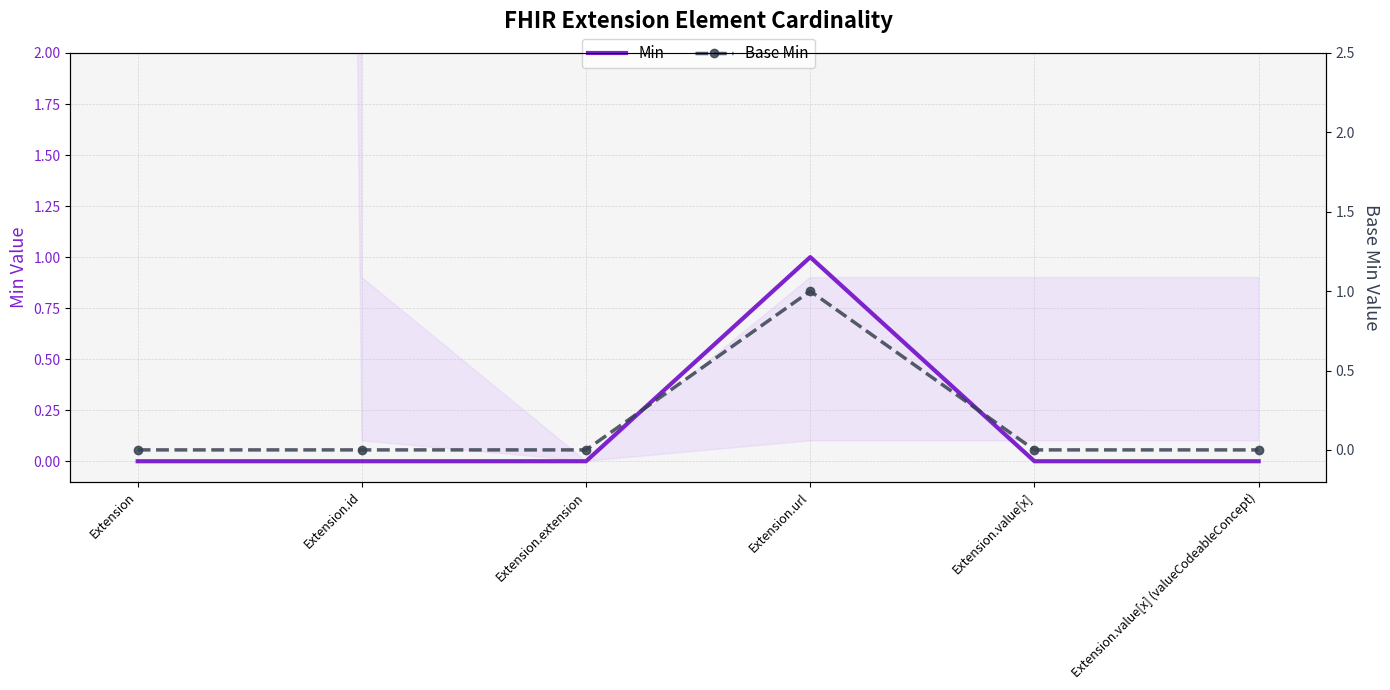

Is the value of Min at Extension.extension greater than the value of Base Min at Extension.id?

No